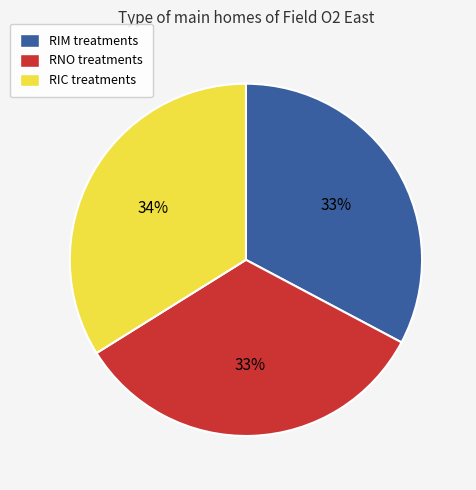

Does RIM account for over 50% of the chart?

No